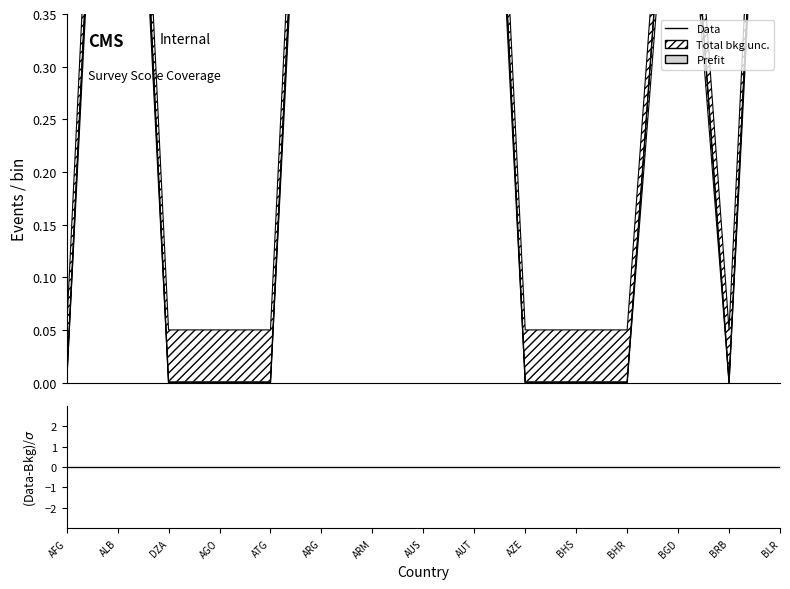

What is the difference between the values at BRB and AUS?

1.0